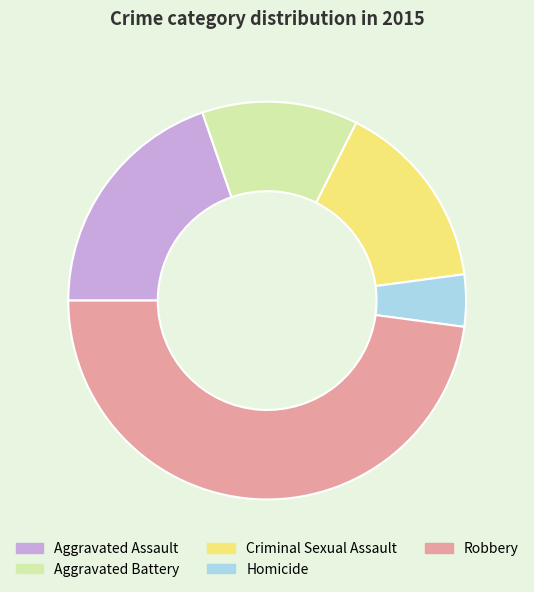

Does any single category account for the majority?

No